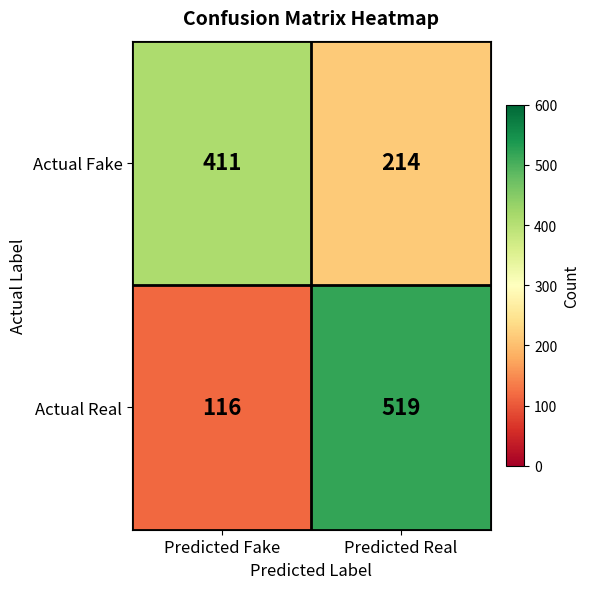

The value of Actual Fake at Predicted Fake is 411. True or false?

True